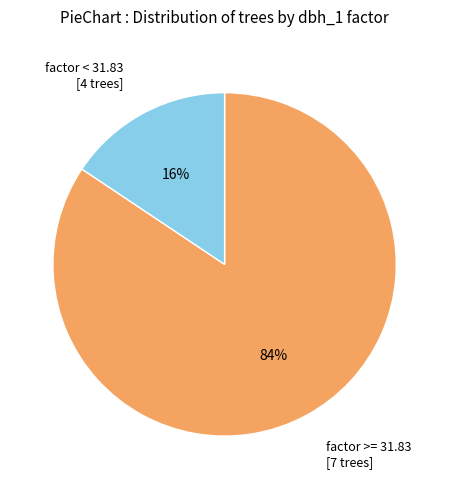

What is the majority slice?

factor >= 31.83 [7 trees]